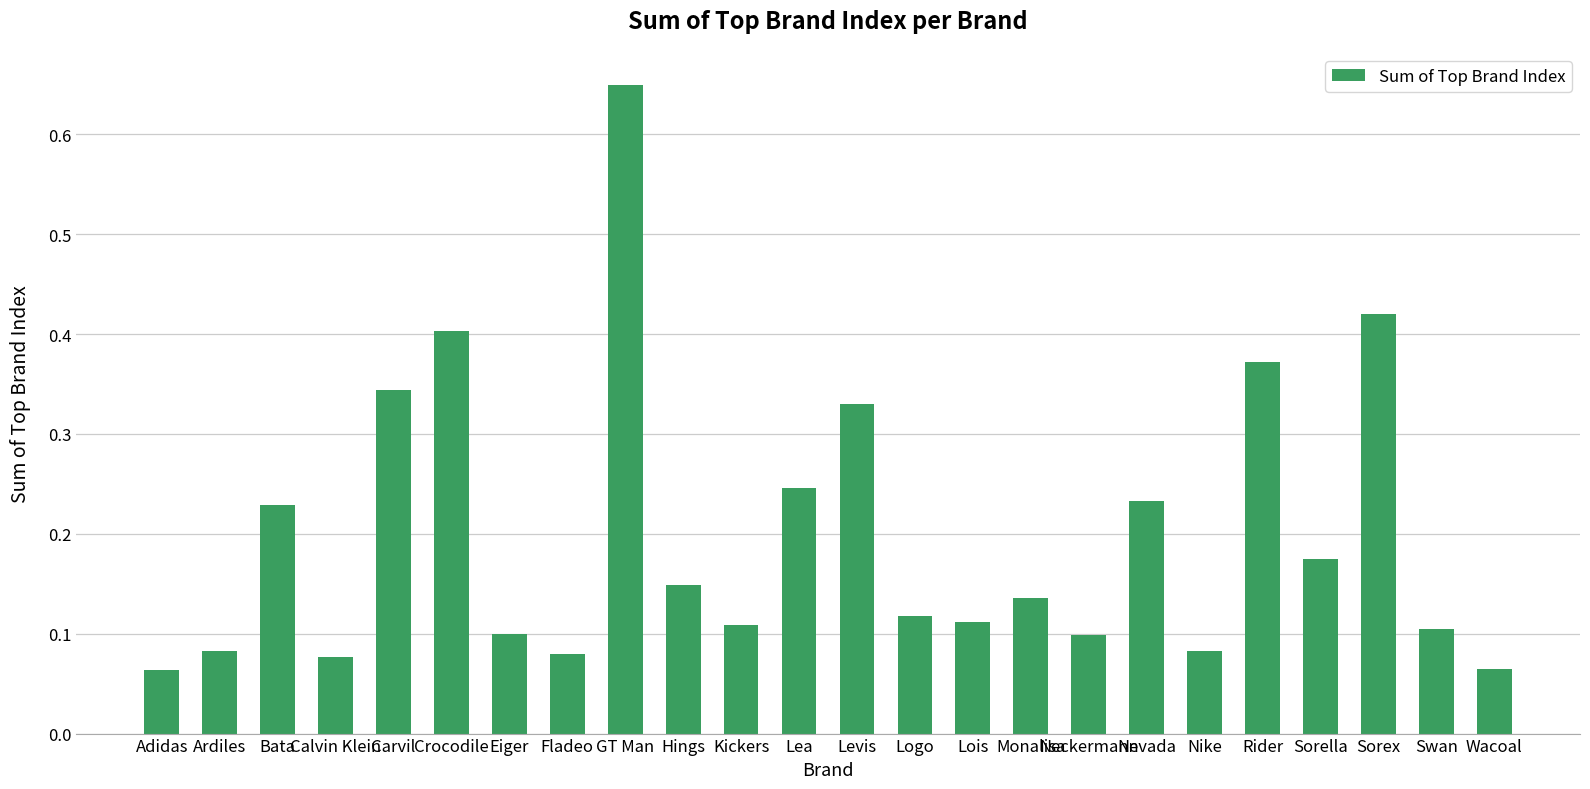

What is the label of the 12th bar from the left?

Lea